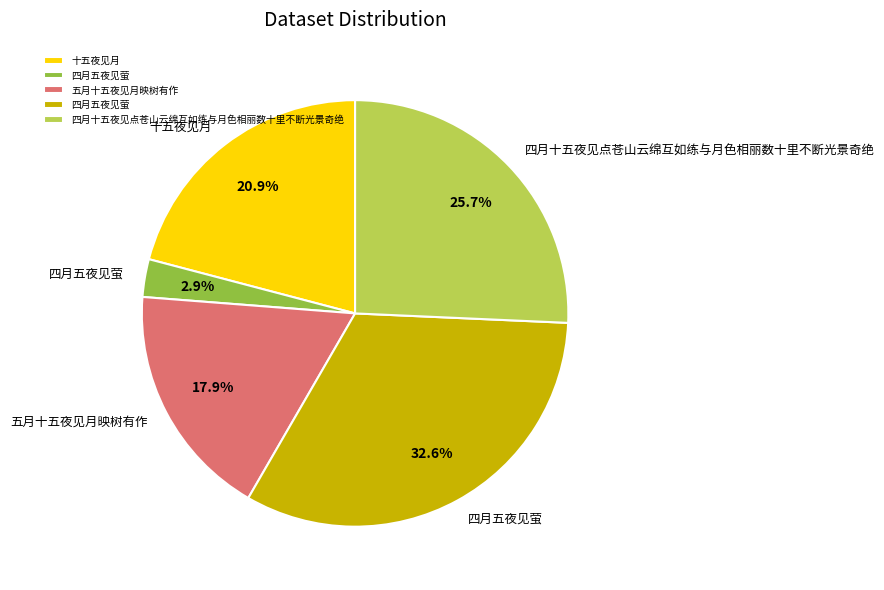

Does any single category account for the majority?

No